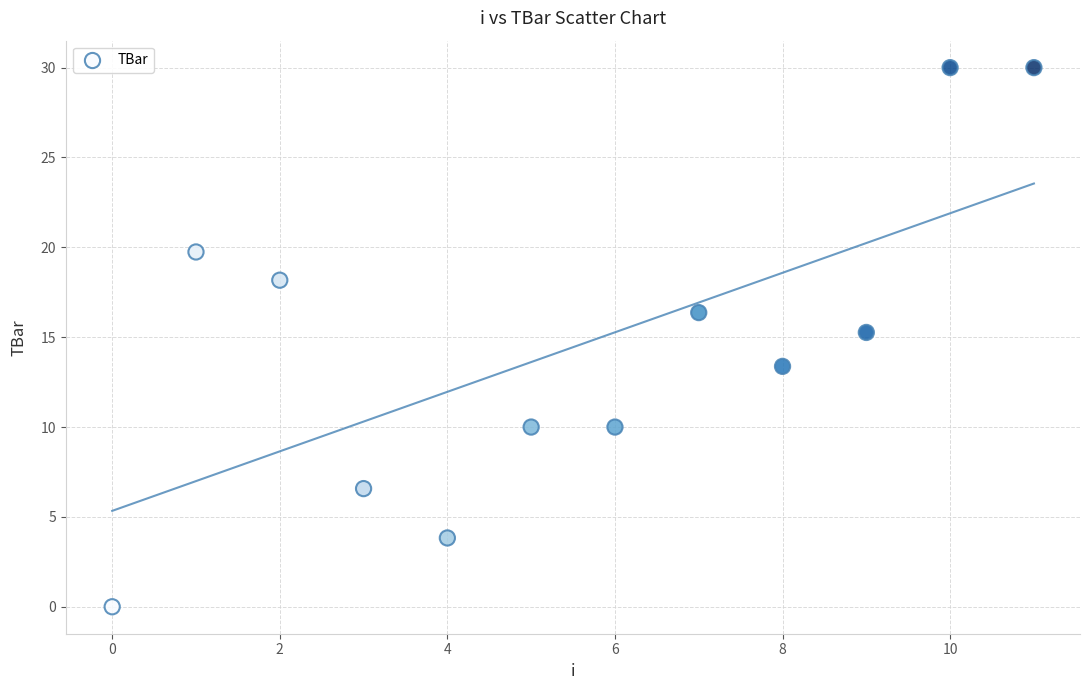

What is the range of Y values (max minus min)?

30.0